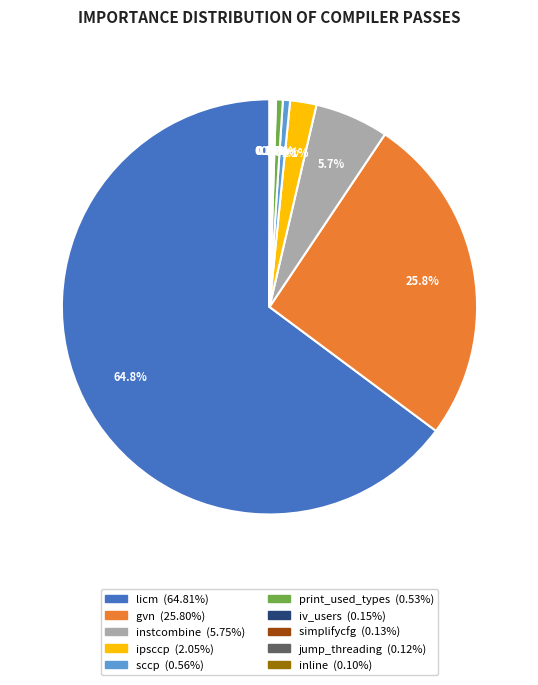

Which category has the biggest portion of the pie?

licm